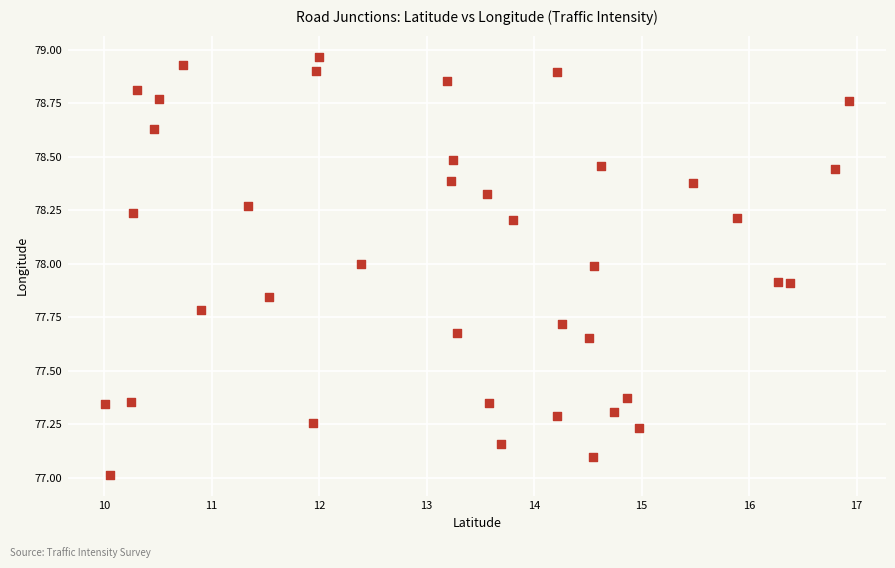

What is the range of X values (max minus min)?

6.9